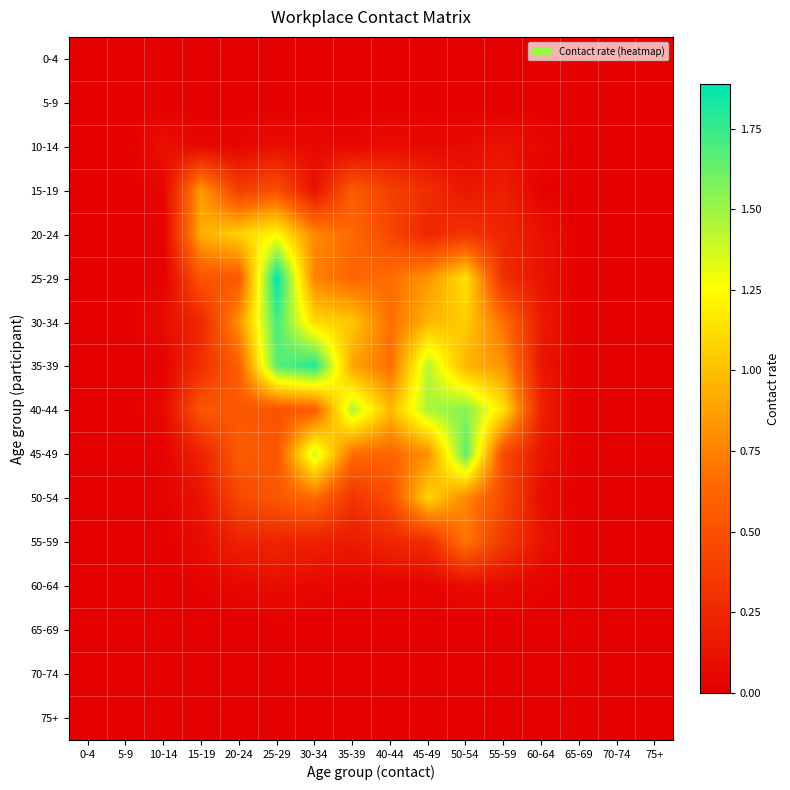

Which series has the widest spread of values?

25-29